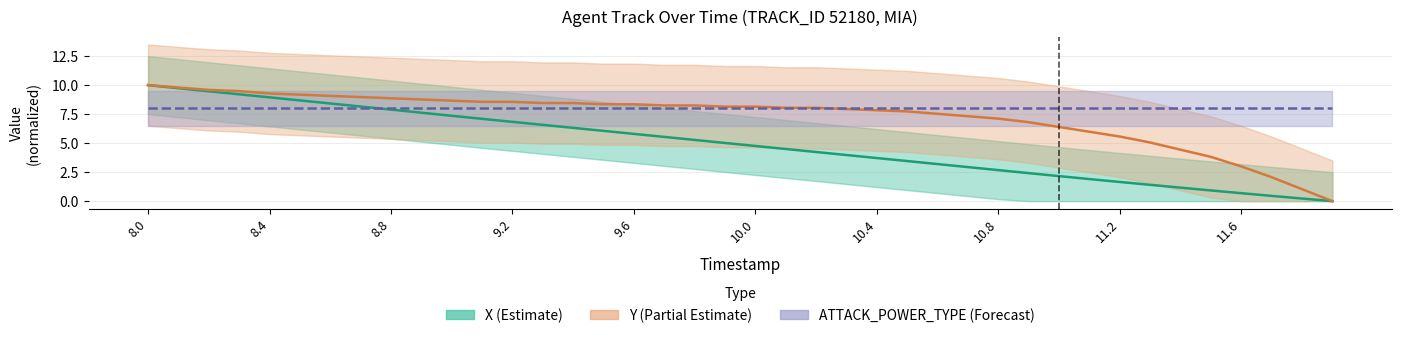

List the series in order of their peak value, highest first.

X (Estimate), Y (Partial Estimate), ATTACK_POWER_TYPE (Forecast)